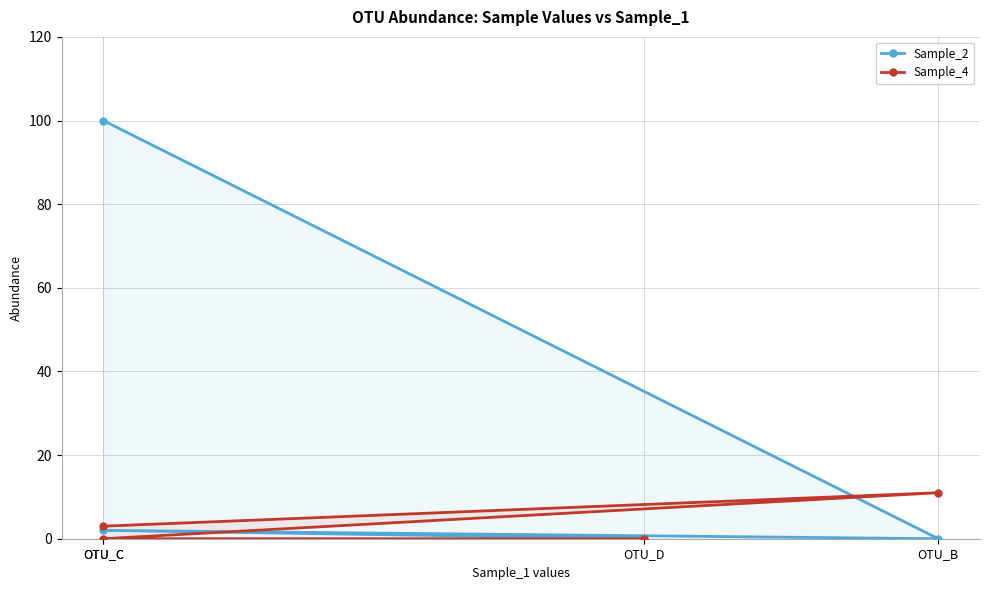

The Sample_2 series shows 1 at OTU_C. True or false?

False